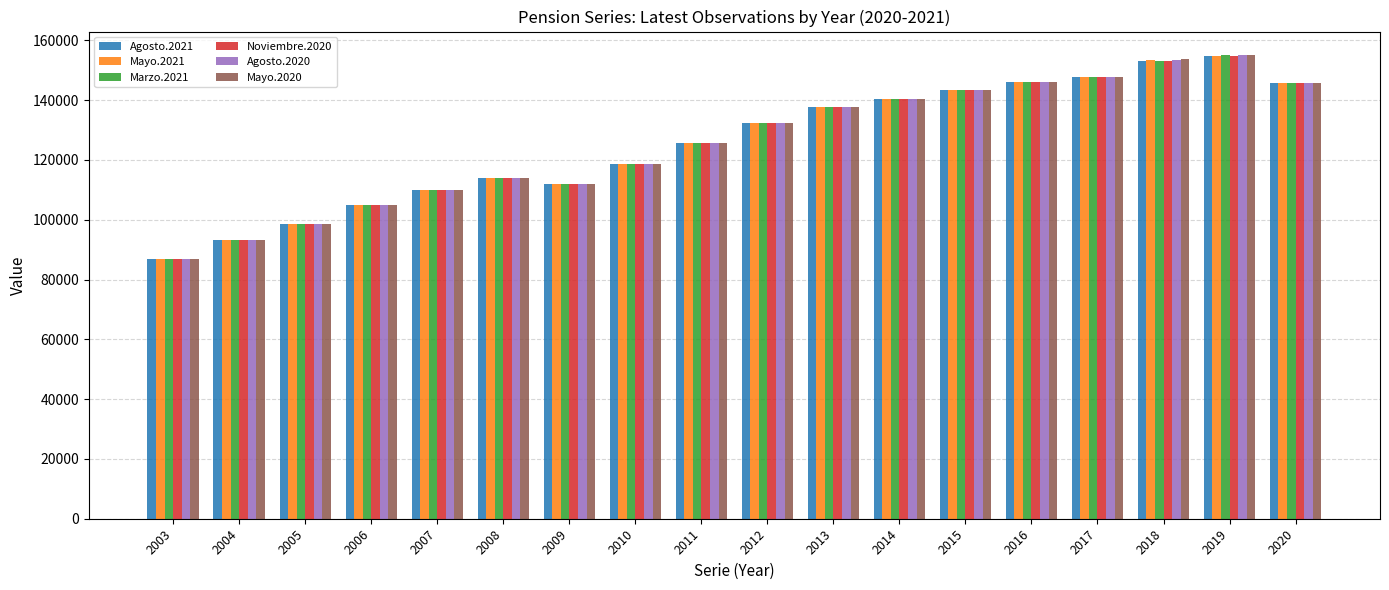

What is the greatest value displayed?

155190